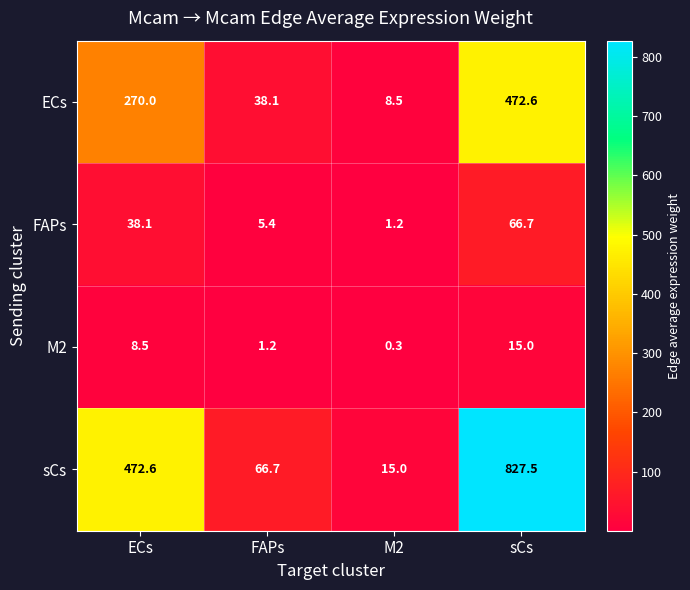

What is the difference between the maximum and minimum values in the M2 series?

14.7